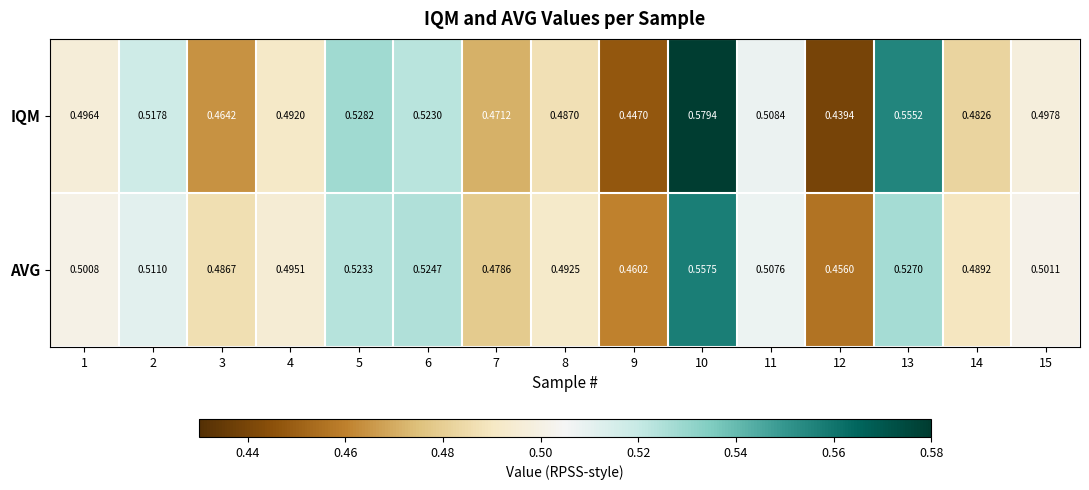

Is the value of AVG at 1 greater than the value of IQM at 9?

Yes